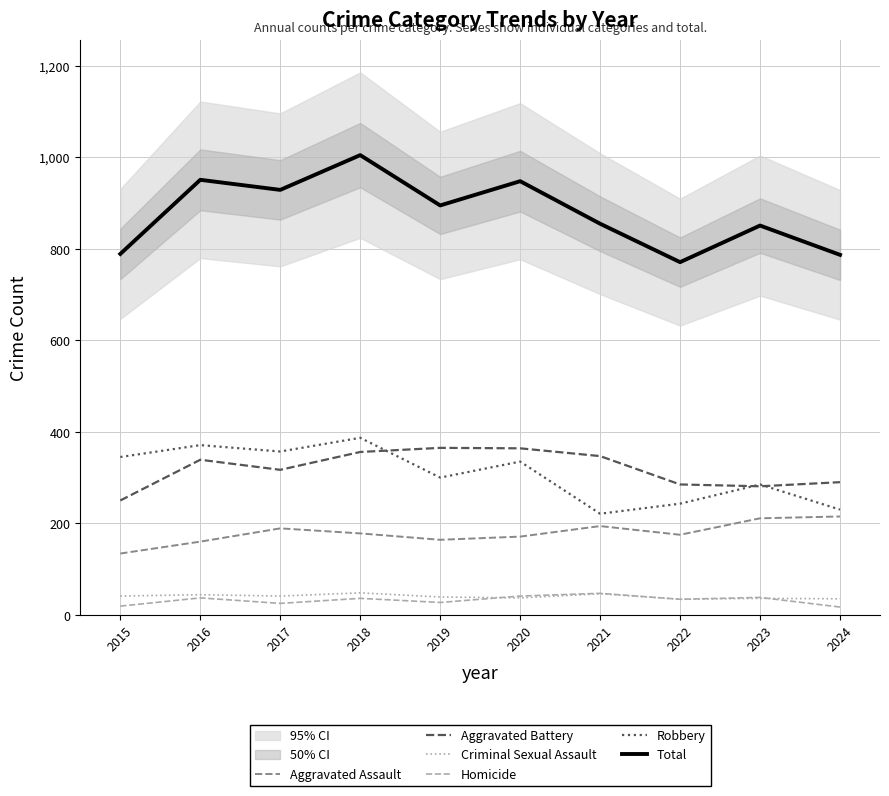

Is the value of Homicide at 2021 greater than the value of Aggravated Assault at 2016?

No